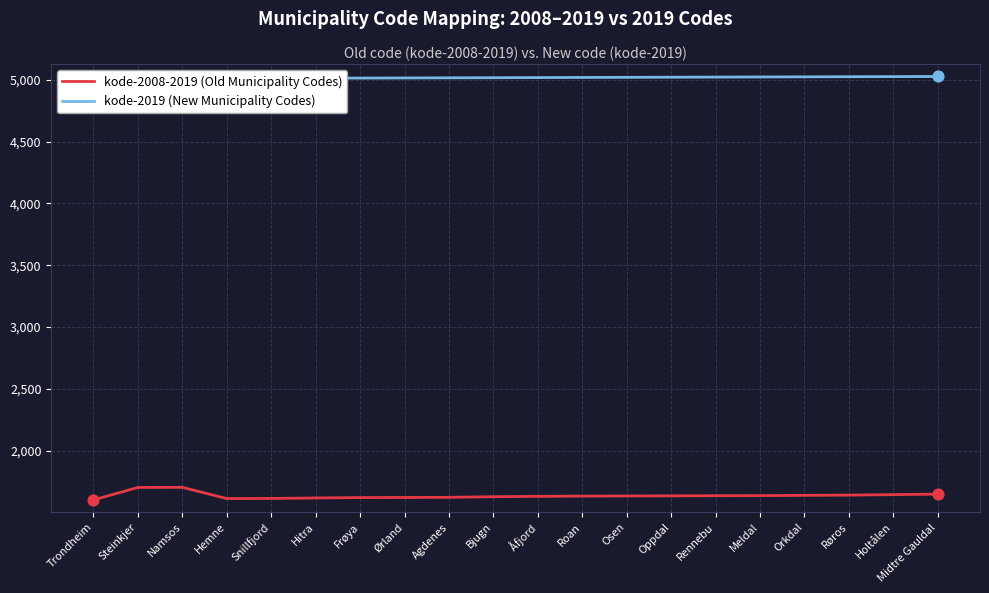

Is the value of kode-2008-2019 (Old Municipality Codes) at Holtålen greater than the value of kode-2019 (New Municipality Codes) at Åfjord?

No